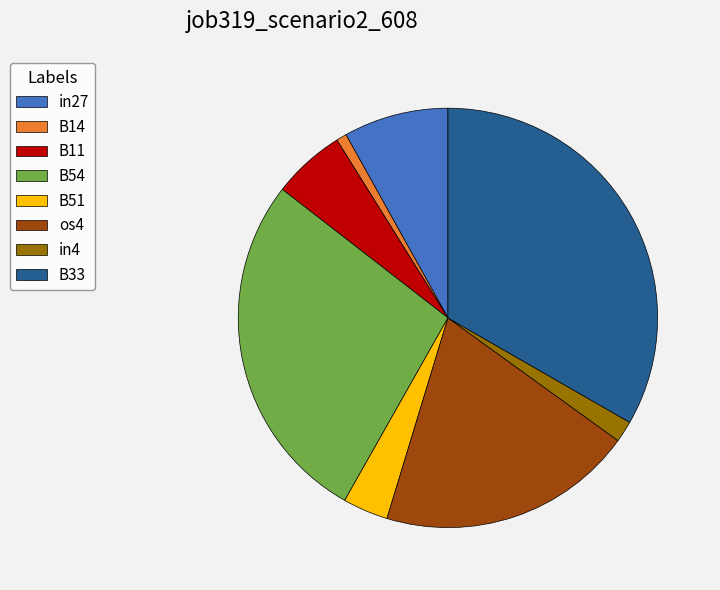

Combined, do os4 and B54 account for over 50%?

No